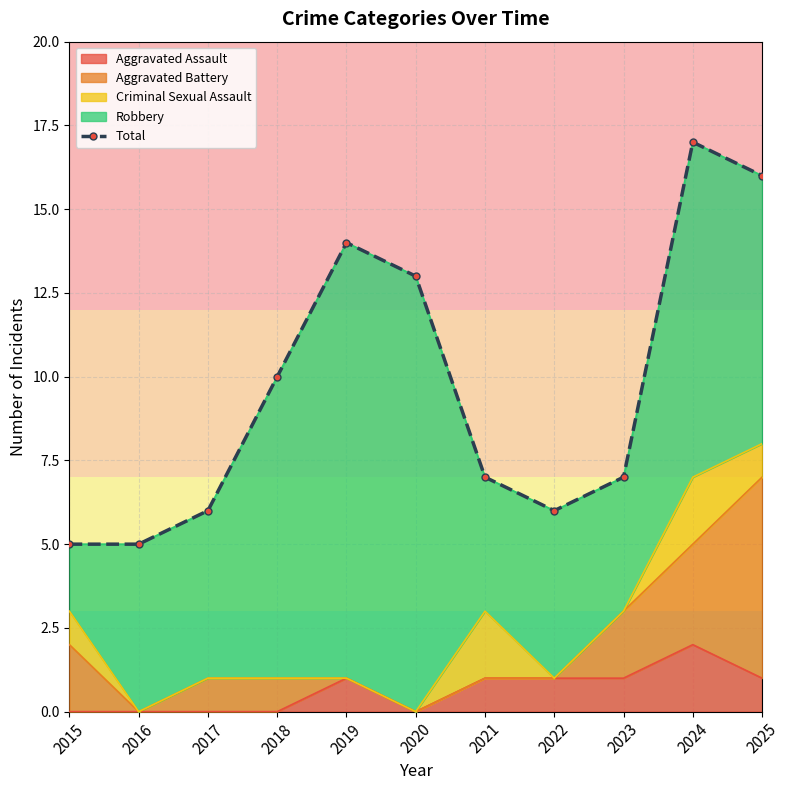

What is the value of the 2nd point from the left?

5